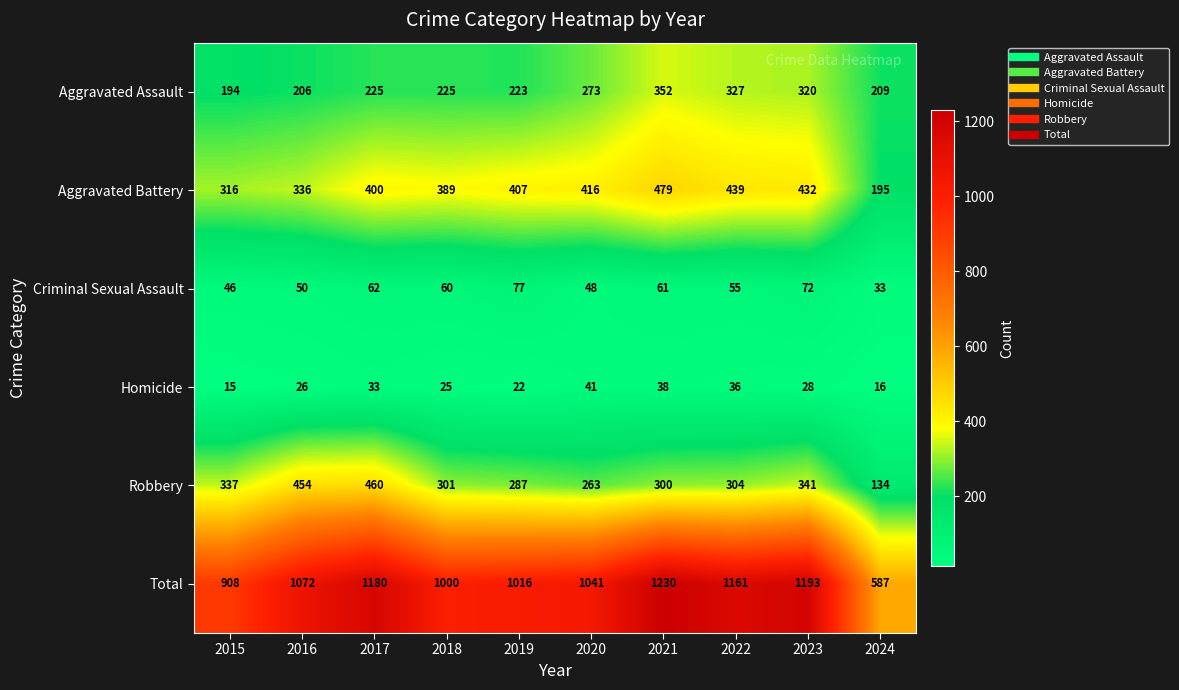

What is the difference between the second highest and minimum values in the Aggravated Battery series?

244